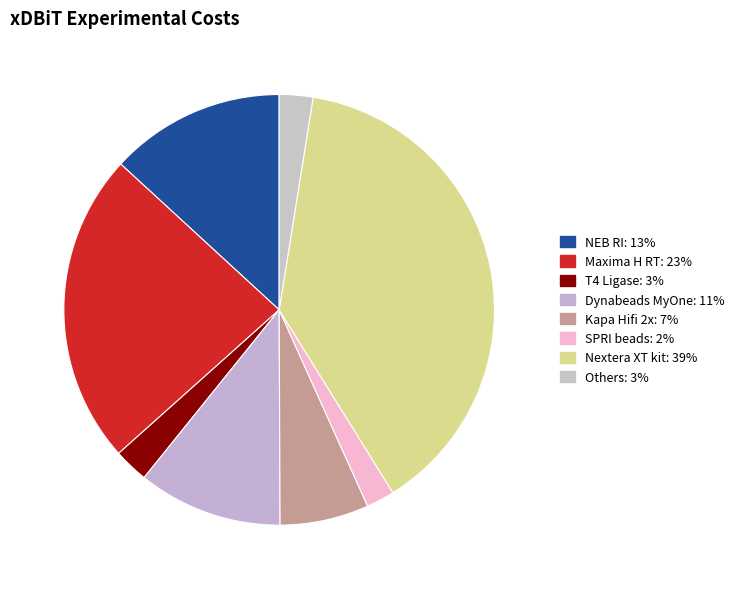

How many segments does this pie chart have?

8